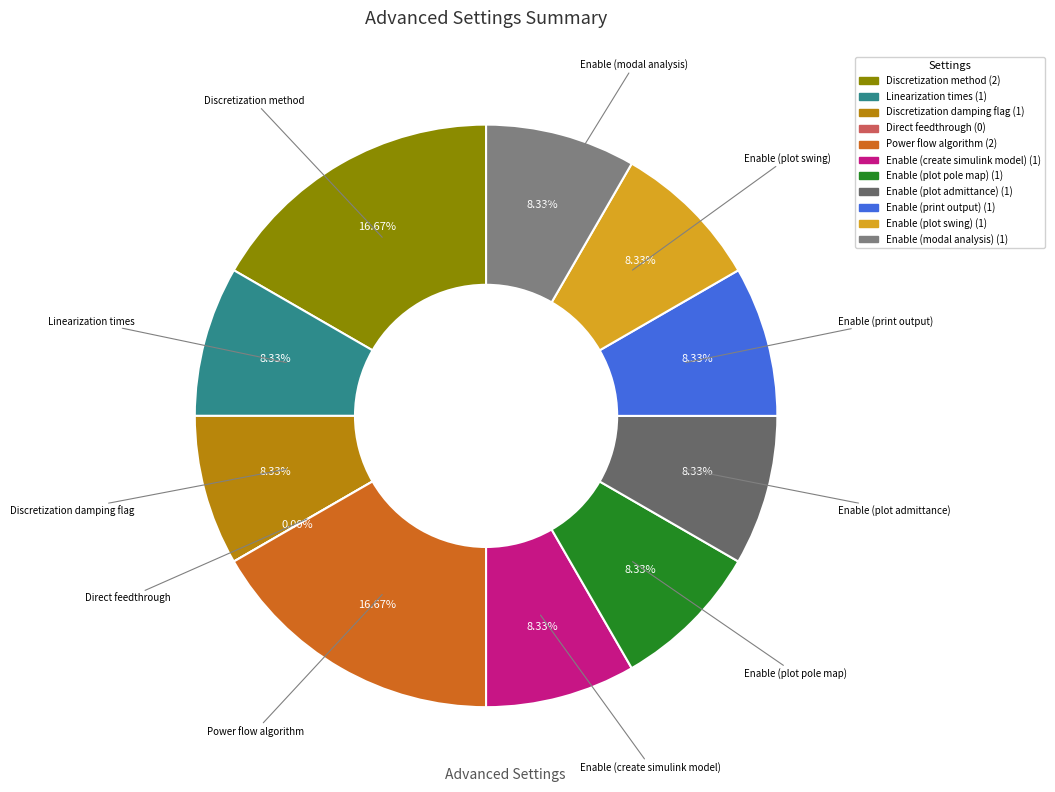

What is the smallest slice in the pie chart?

Direct feedthrough